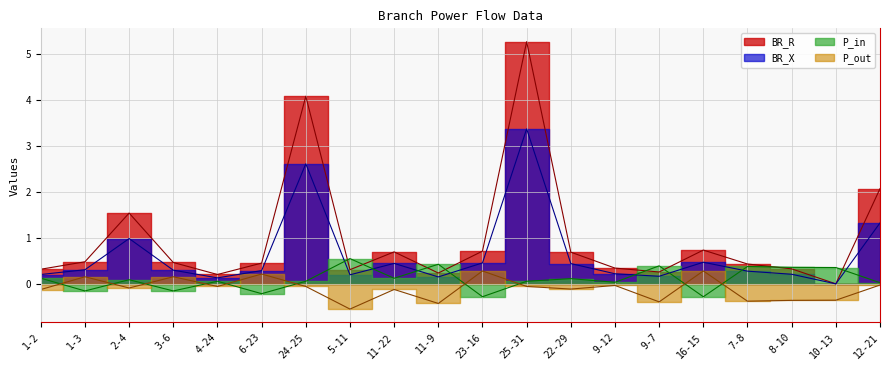

What is the highest value of the BR_X series?

3.4